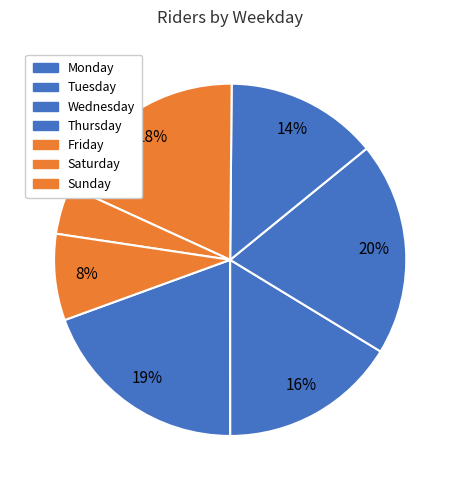

To the nearest percent, what is the average slice percentage?

14%